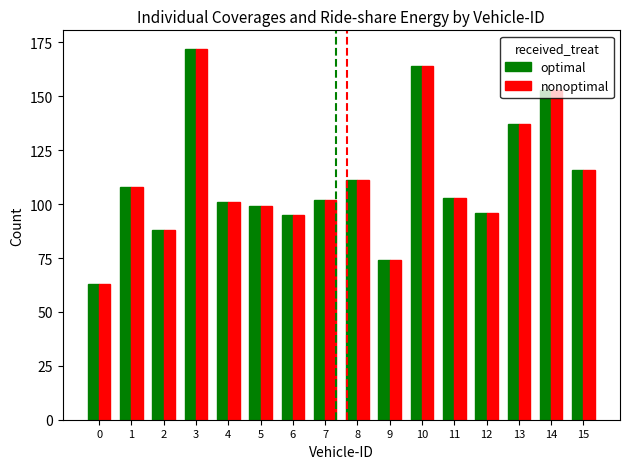

How many bars are there in total?

32